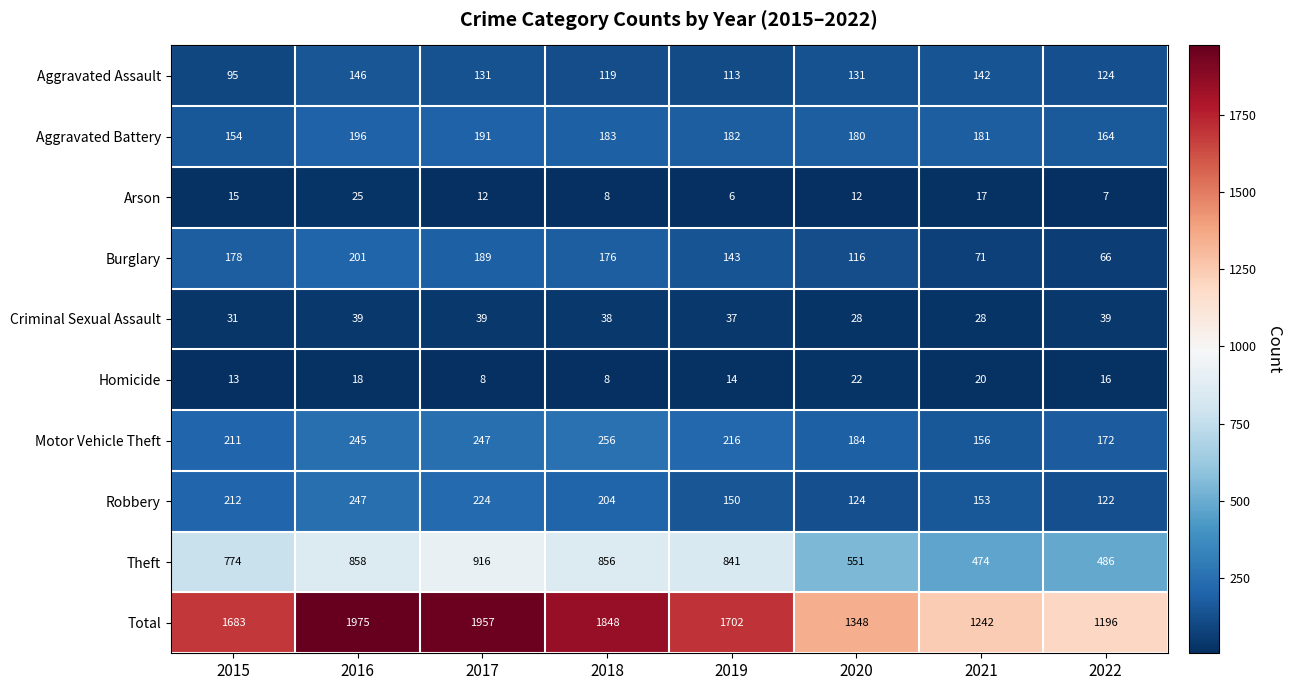

Where is Aggravated Battery nearest to the value 175?

2020